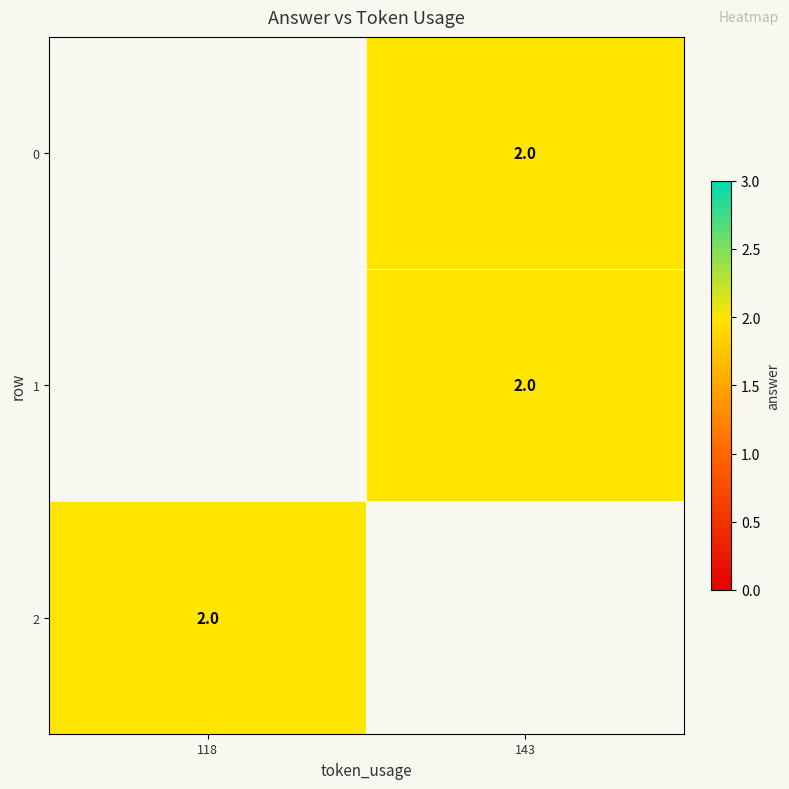

What is the highest value of the 2 series?

2.0